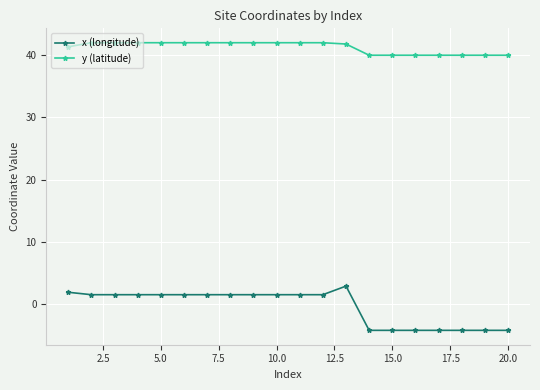

Which series has the largest total across all categories?

y (latitude)